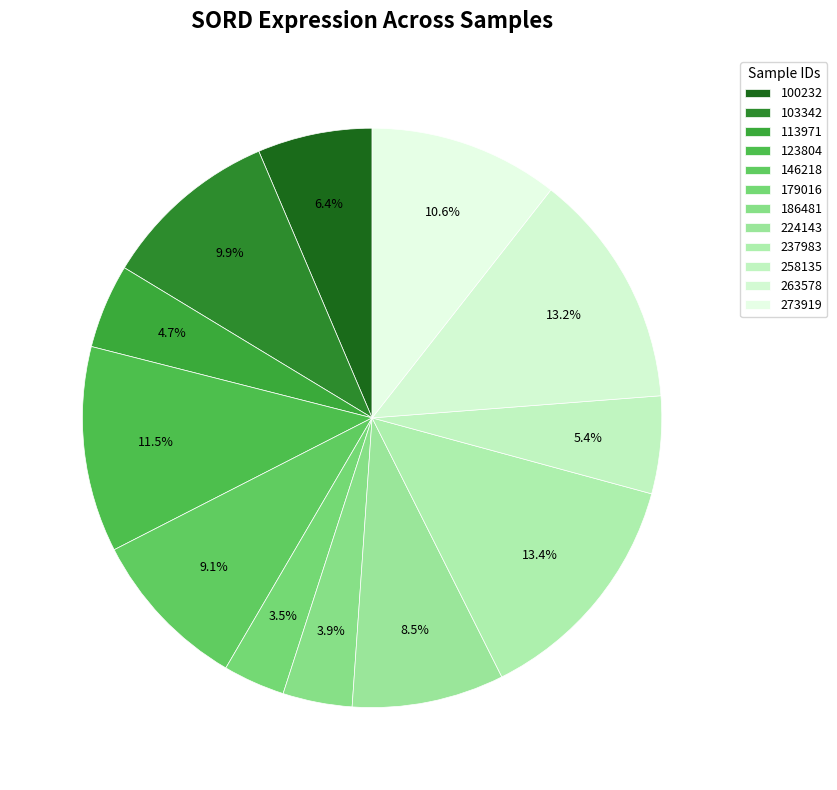

The 113971 slice represents 1% of the pie. True or false?

False